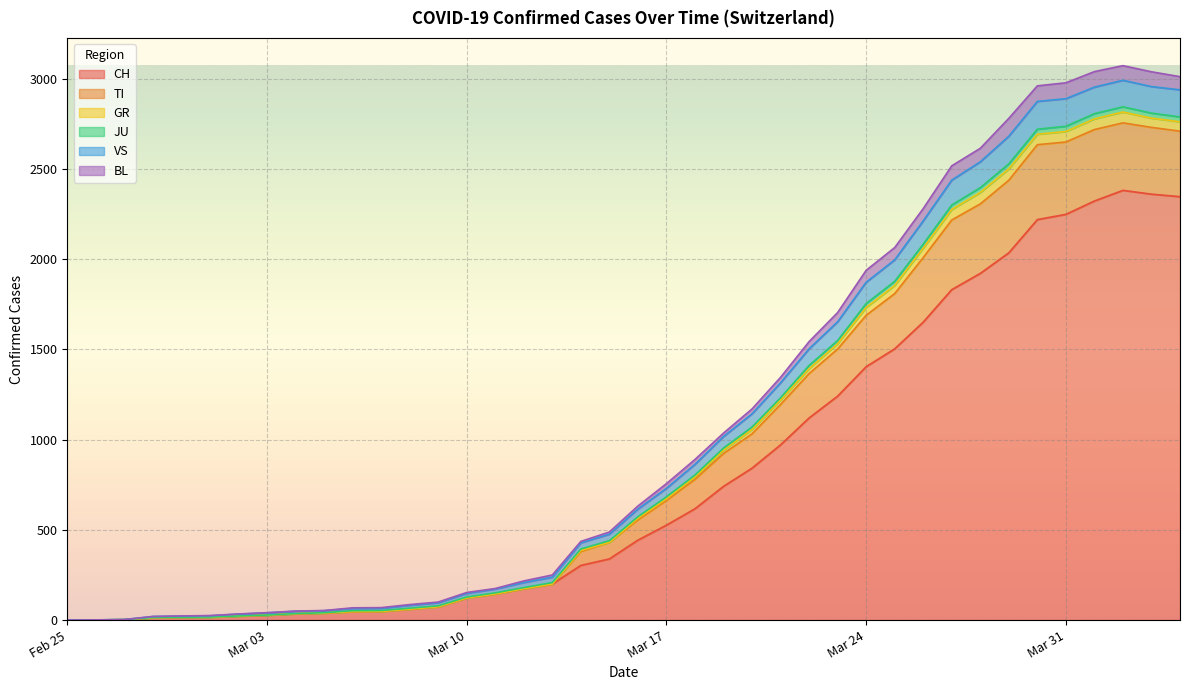

True or false: CH has a value of 61 at 2020-03-08.

True